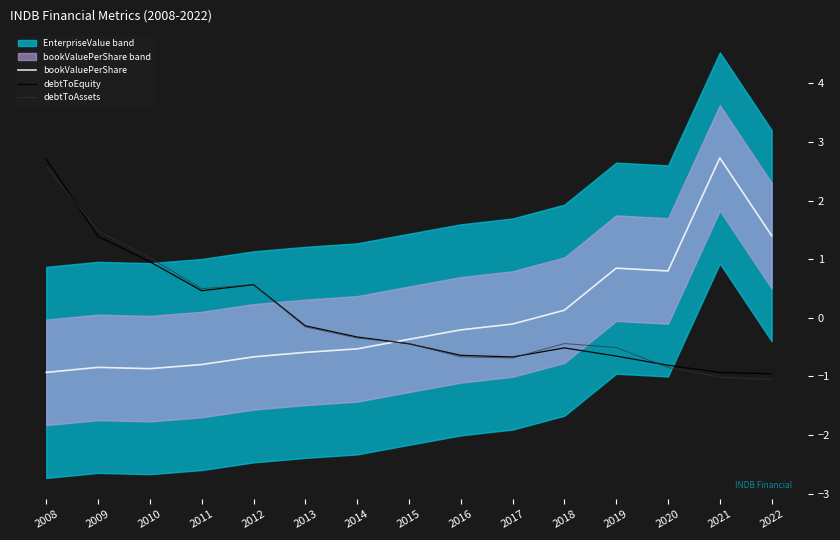

Count the number of categories in the chart.

15